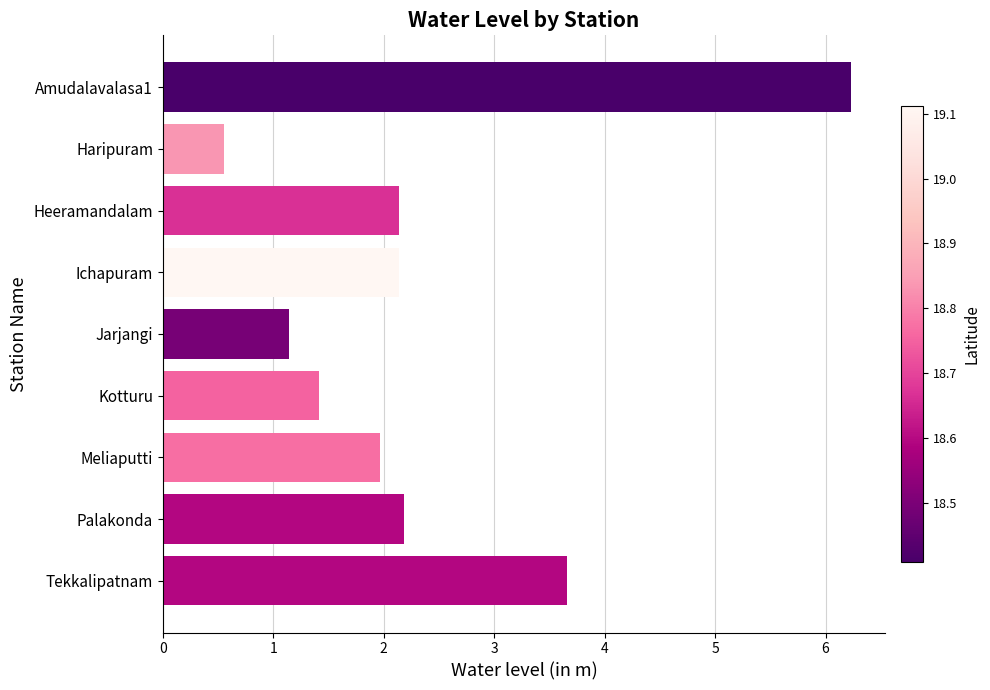

How many values are below 2?

4